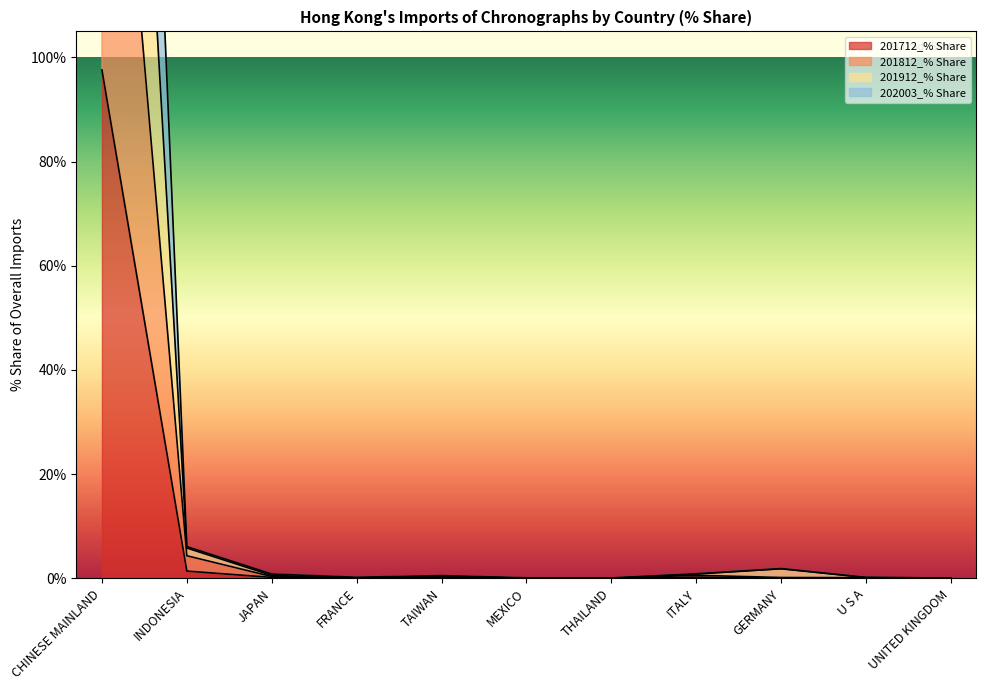

Is it true that 202003_% Share equals 0.8 at JAPAN?

True